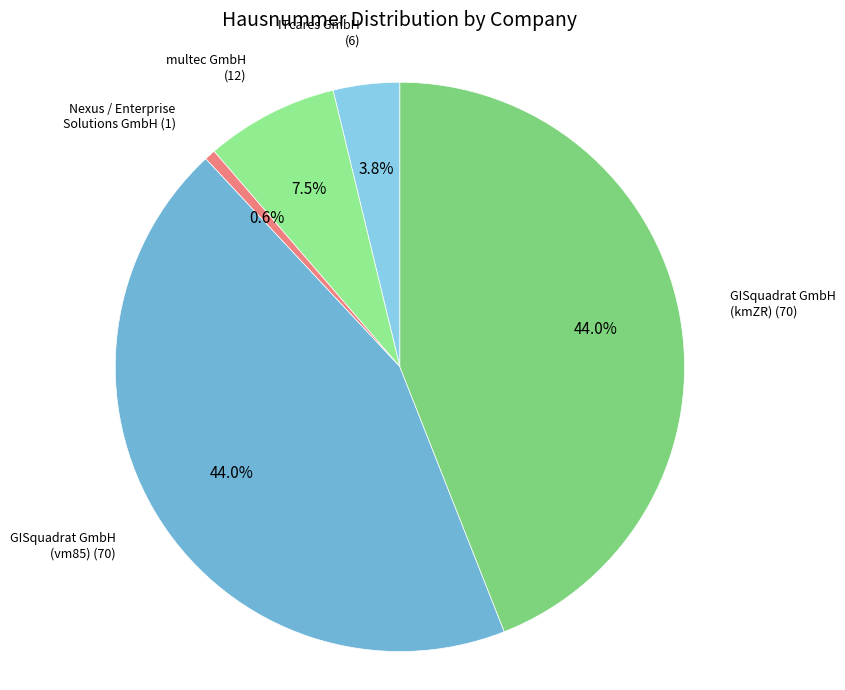

Approximately how many times larger is the value at GISquadrat GmbH (vm85) (70) compared to Nexus / Enterprise Solutions GmbH (1)?

70.0